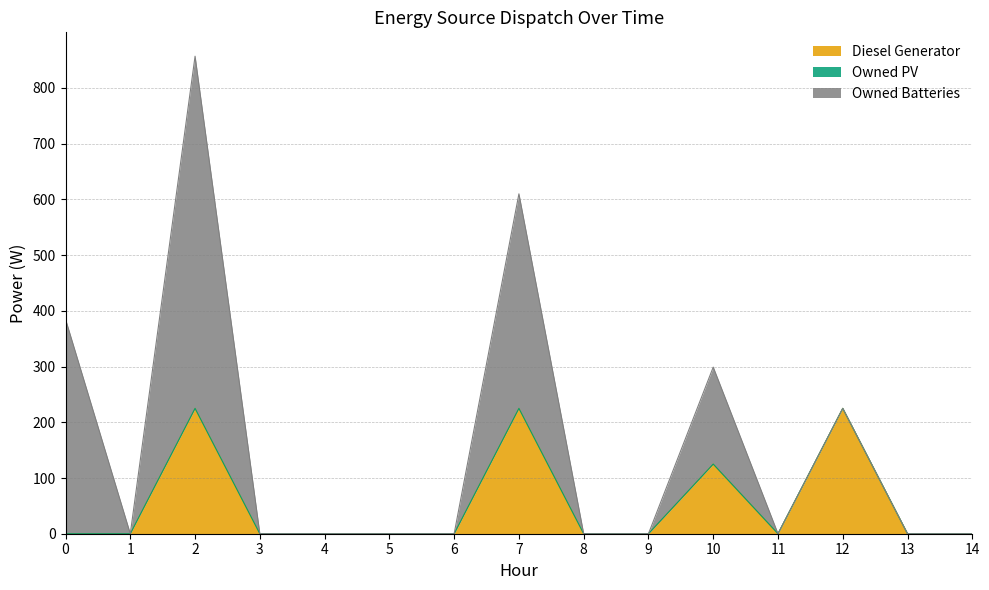

True or false: Owned PV and Diesel Generator intersect in this chart.

False